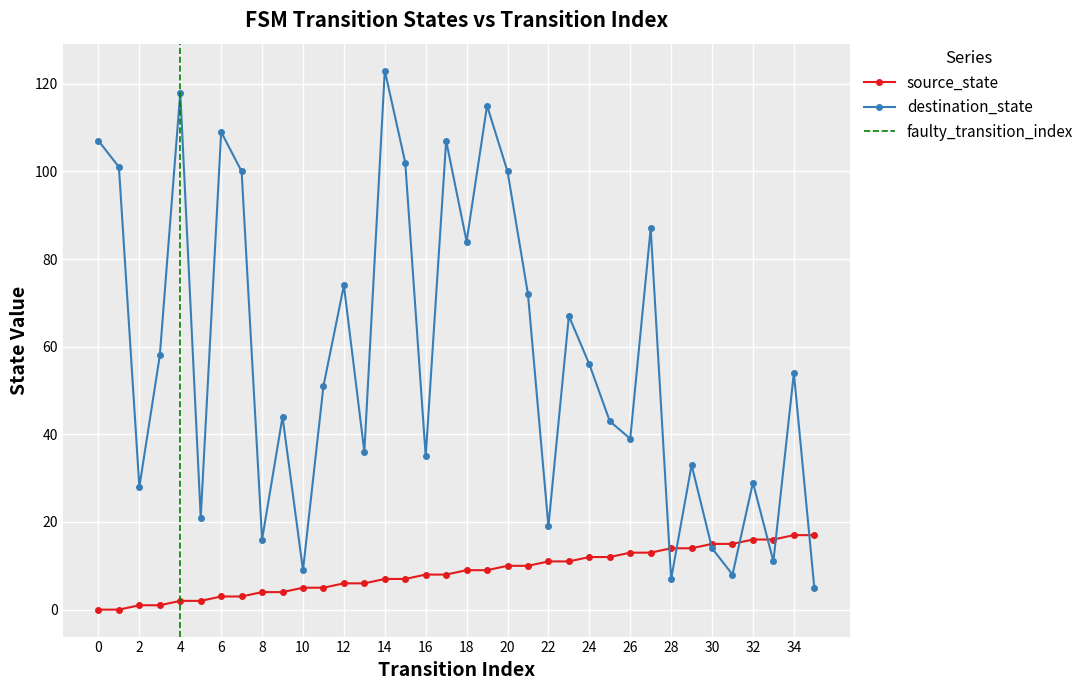

Rank the series by their average value, from lowest to highest.

source_state, destination_state